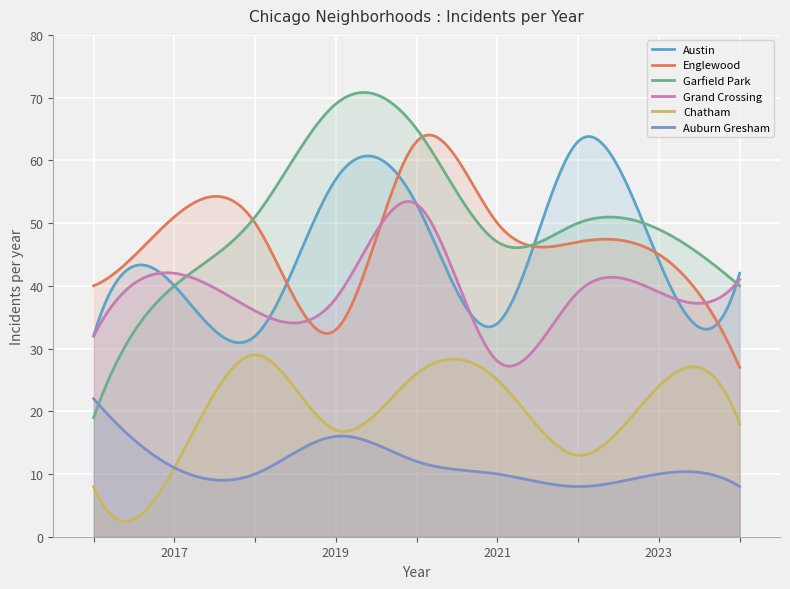

Reading right to left, list all the values displayed in this chart.

Austin: 42	44	63	34	53	57	32	40	32
Englewood: 27	45	47	50	63	33	50	51	40
Garfield Park: 40	49	50	47	65	69	51	40	19
Grand Crossing: 41	39	39	28	53	38	36	42	32
Chatham: 18	24	13	25	26	17	29	11	8
Auburn Gresham: 8	10	8	10	12	16	10	11	22